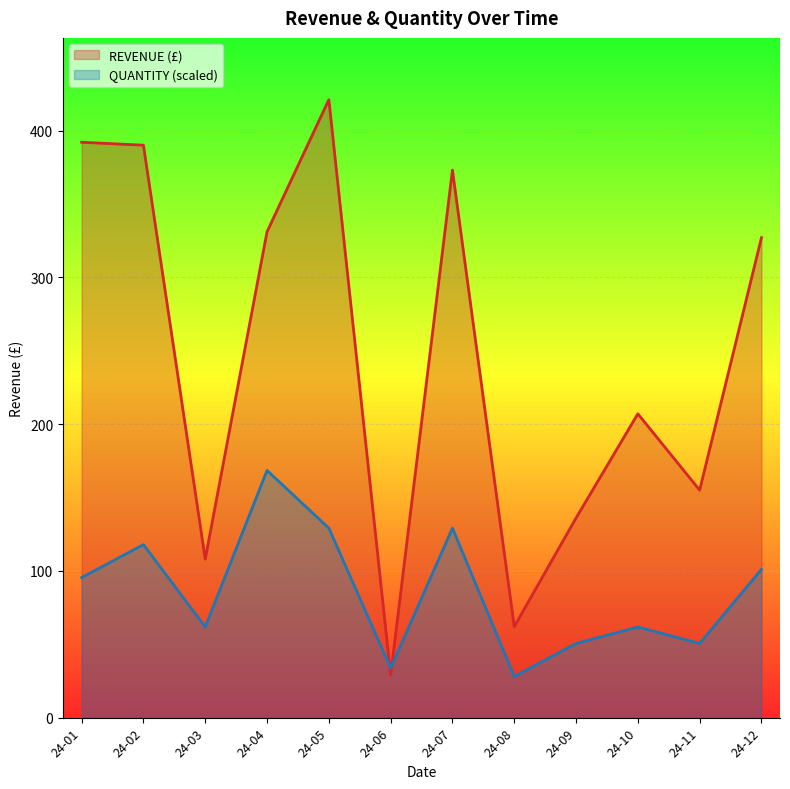

Does the chart display data point markers on the line(s)?

No